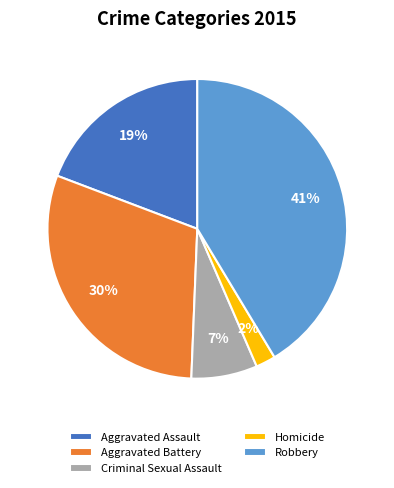

Rank the categories by value from lowest to highest.

Homicide, Criminal Sexual Assault, Aggravated Assault, Aggravated Battery, Robbery